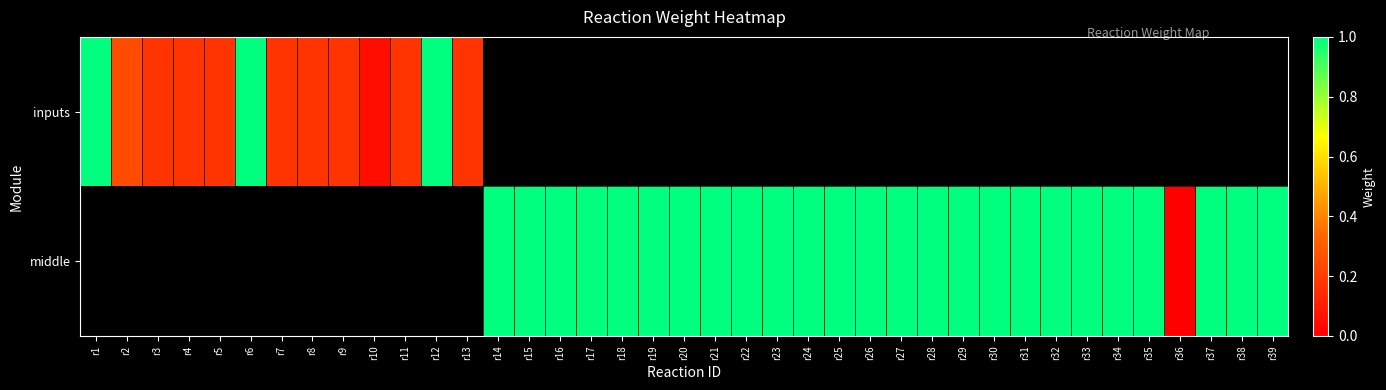

What value does the middle series have at r20?

1.0